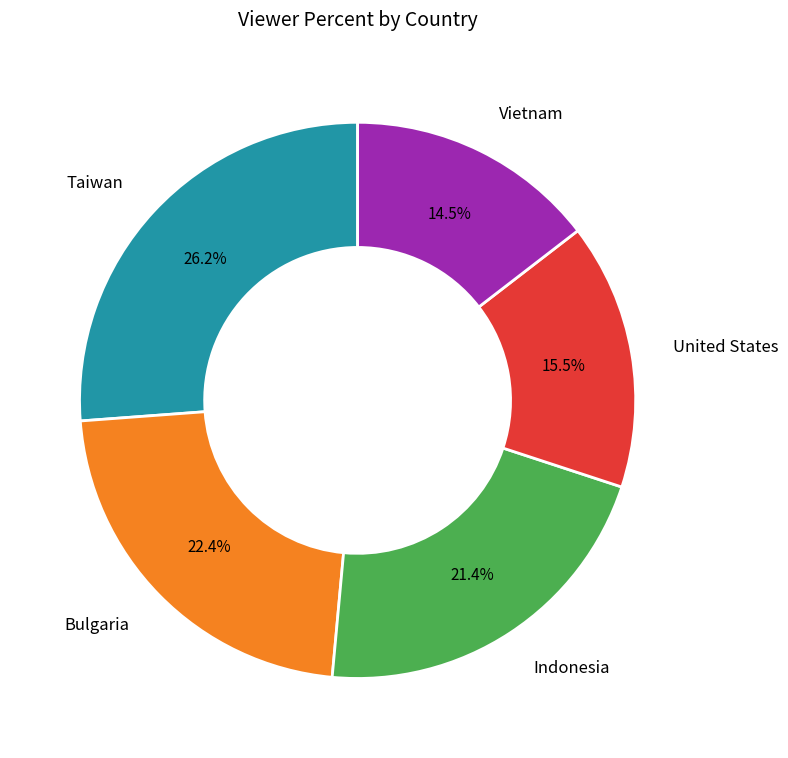

Between United States and Indonesia, which is larger?

Indonesia